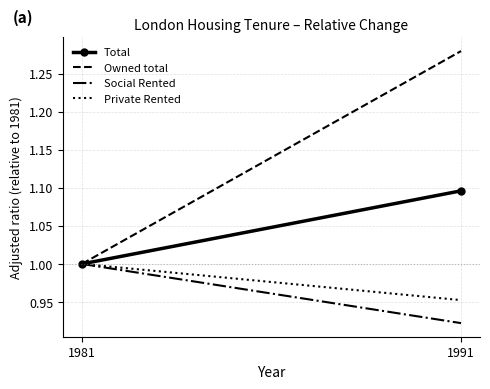

What are all the series names shown in the legend?

Total, Owned total, Social Rented, Private Rented